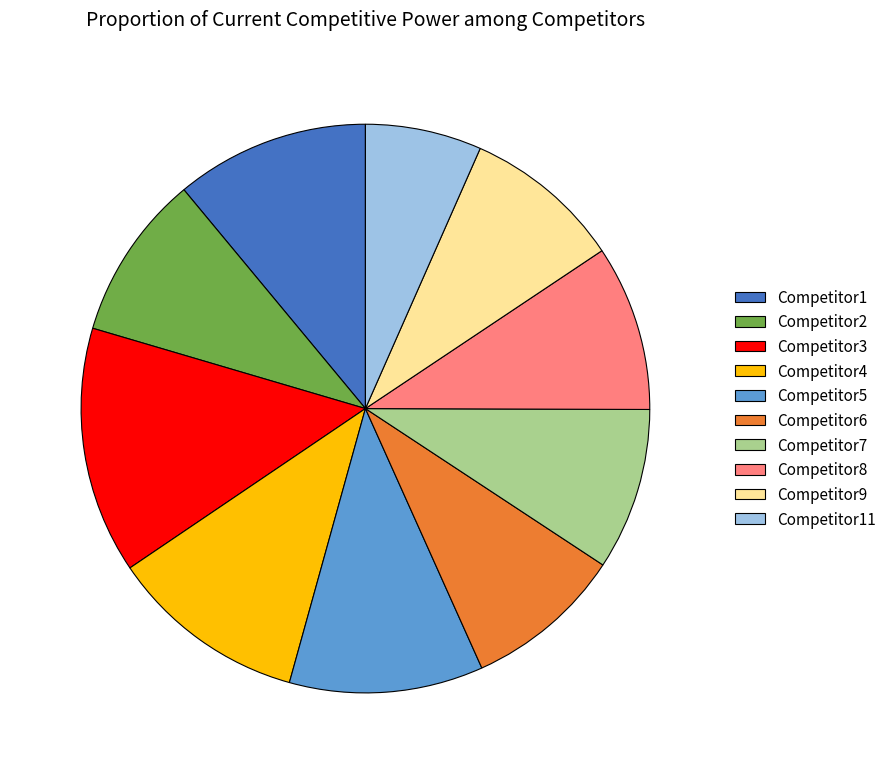

What is the largest slice in the pie chart?

Competitor3